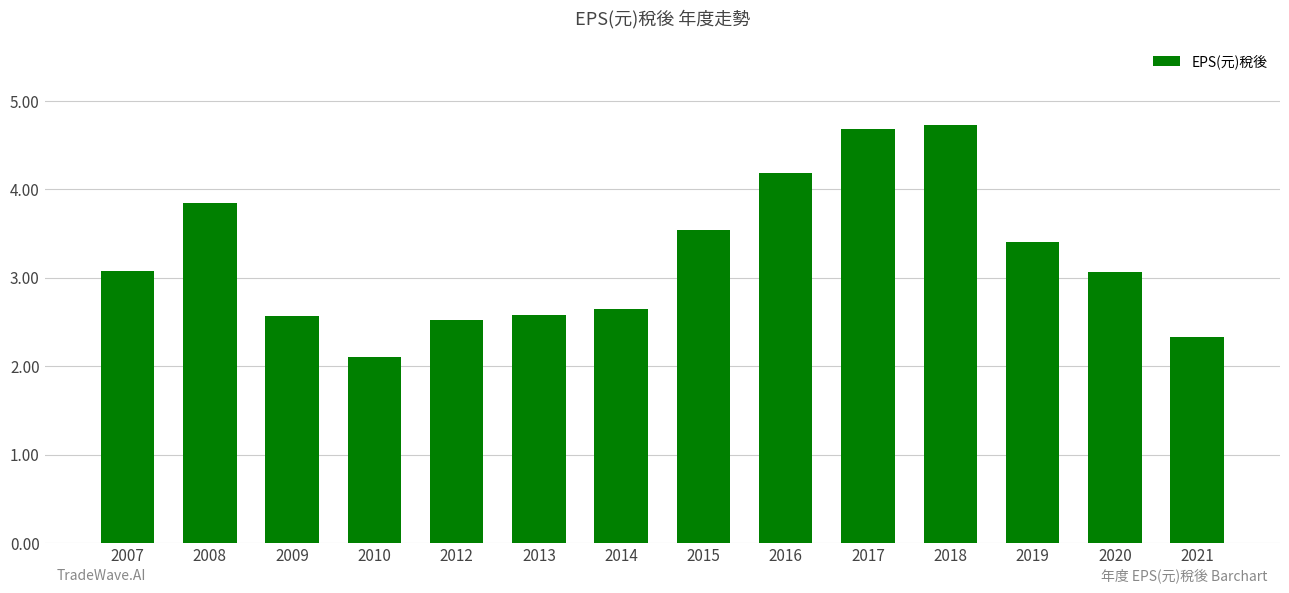

Between 2010 and 2016, which is larger?

2016